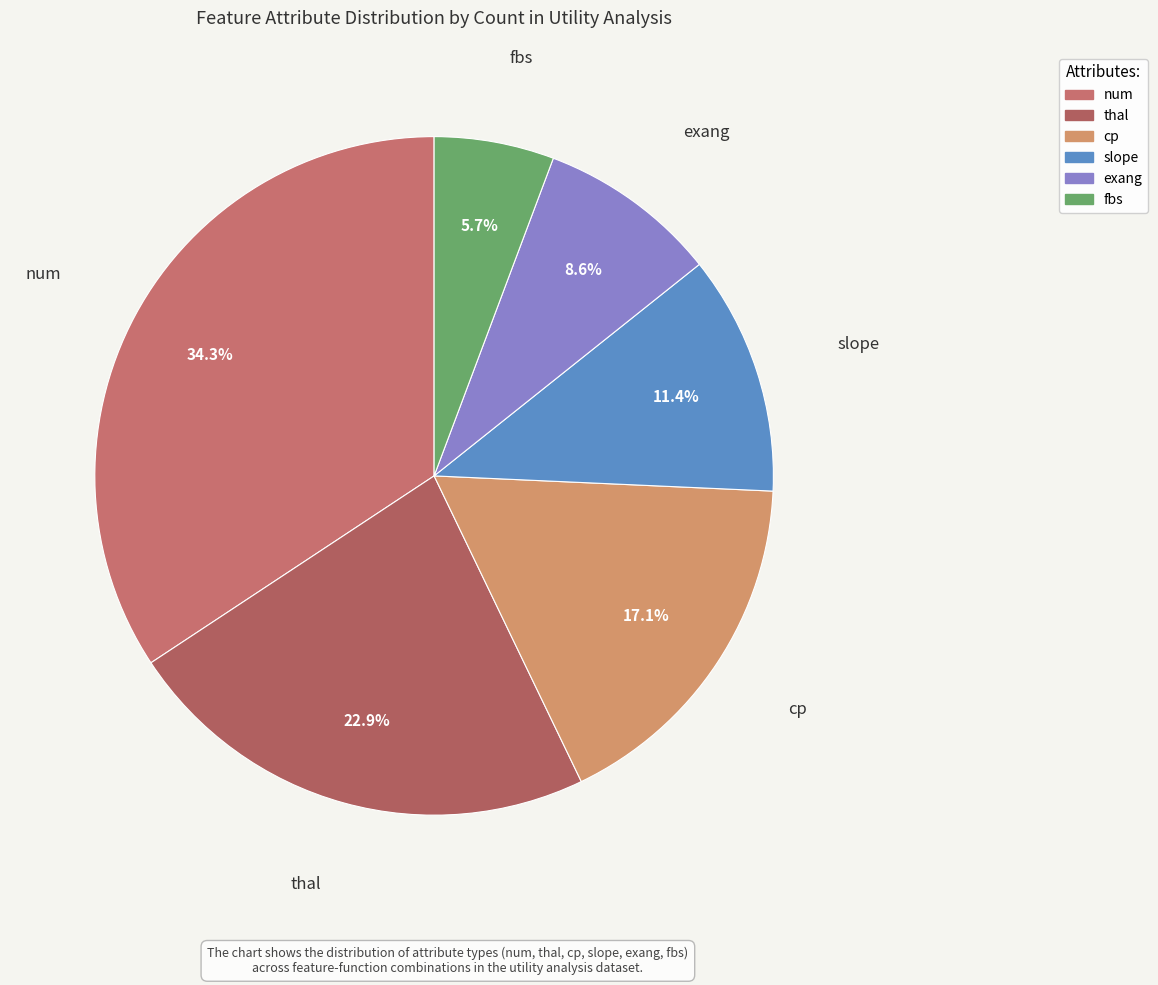

Count the number of slices in the pie.

6